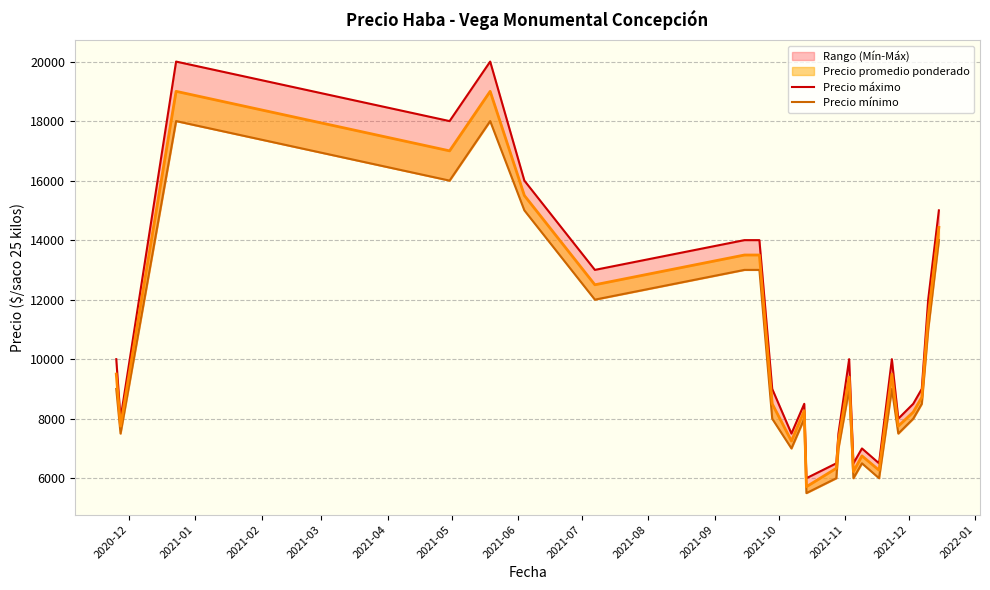

Is the value of Precio máximo at 2021-10-13 greater than the value of Precio mínimo at 2021-06-04?

No